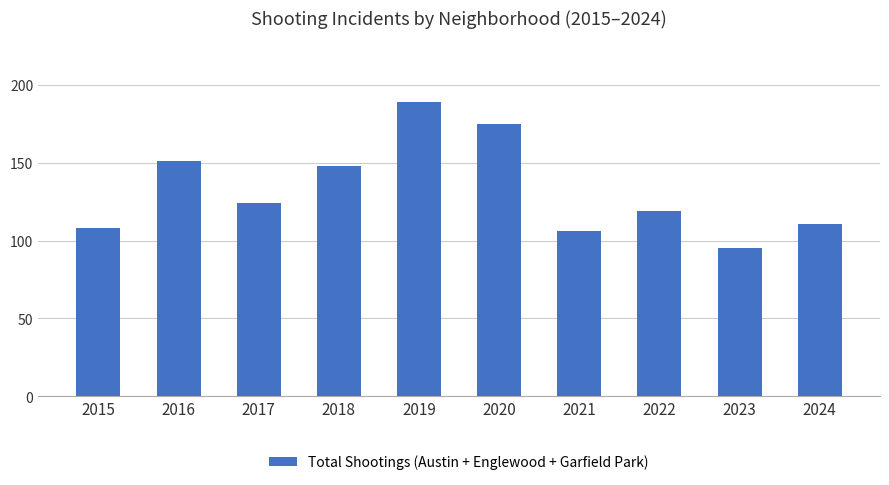

Rank the categories by value from lowest to highest.

2023, 2021, 2015, 2024, 2022, 2017, 2018, 2016, 2020, 2019